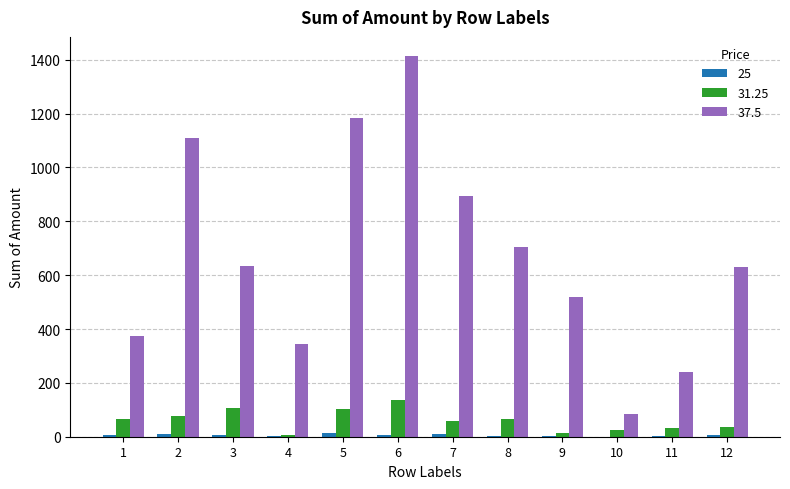

At which category is the sum across all series the highest?

6